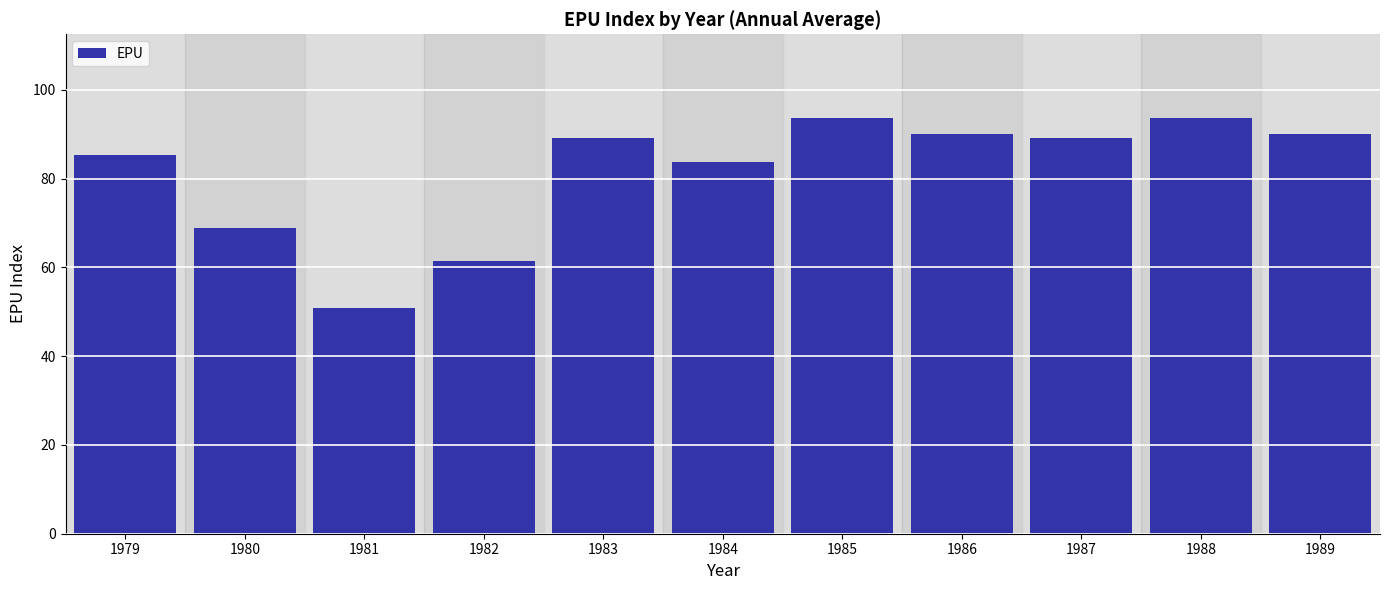

What is the sum of all values?

895.9